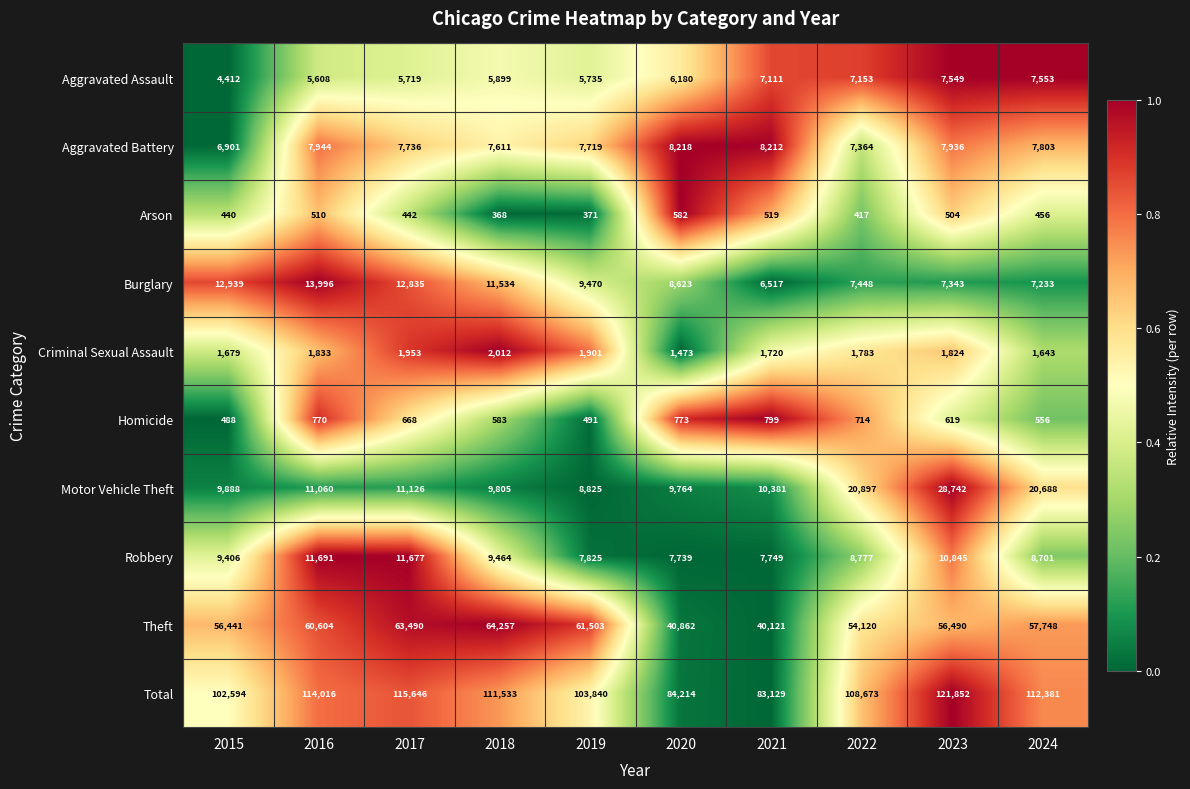

Which series has the largest total across all categories?

Total